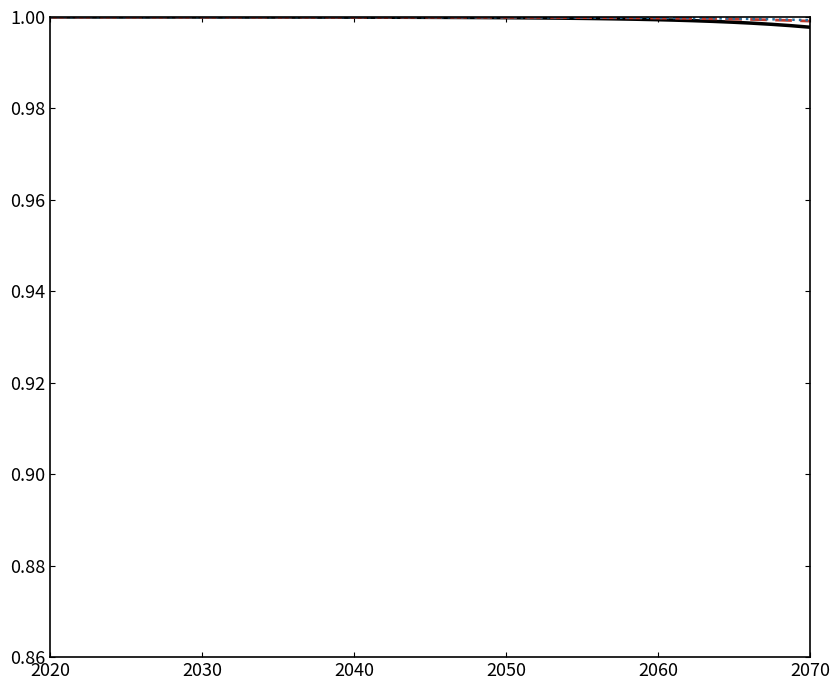

How many lines are shown in the chart?

3